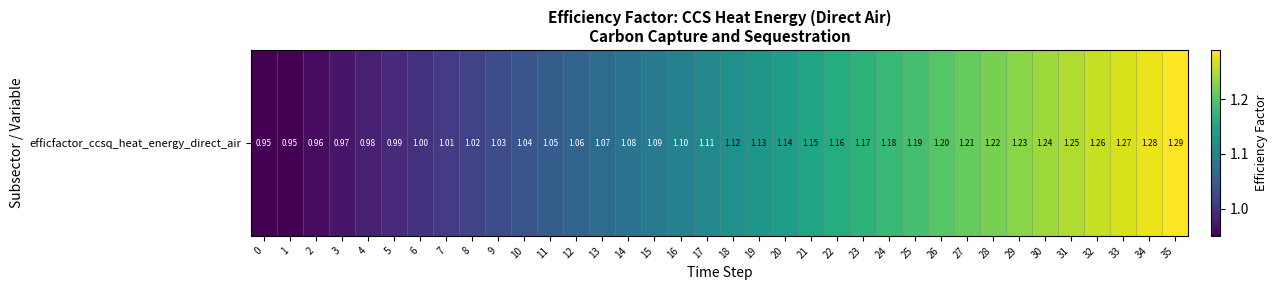

What is the difference between the values at 8 and 34?

0.3